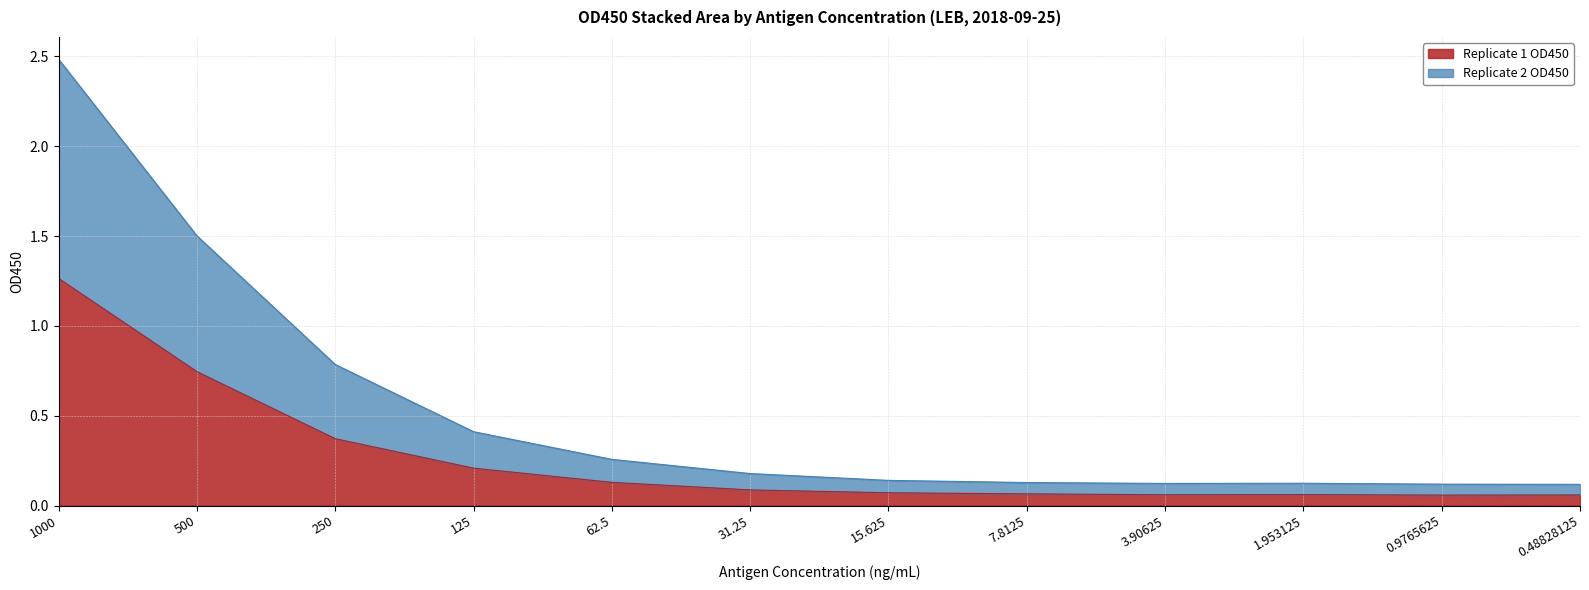

Is the value of Replicate 2 OD450 at 1.953125 greater than the value of Replicate 1 OD450 at 1000?

No